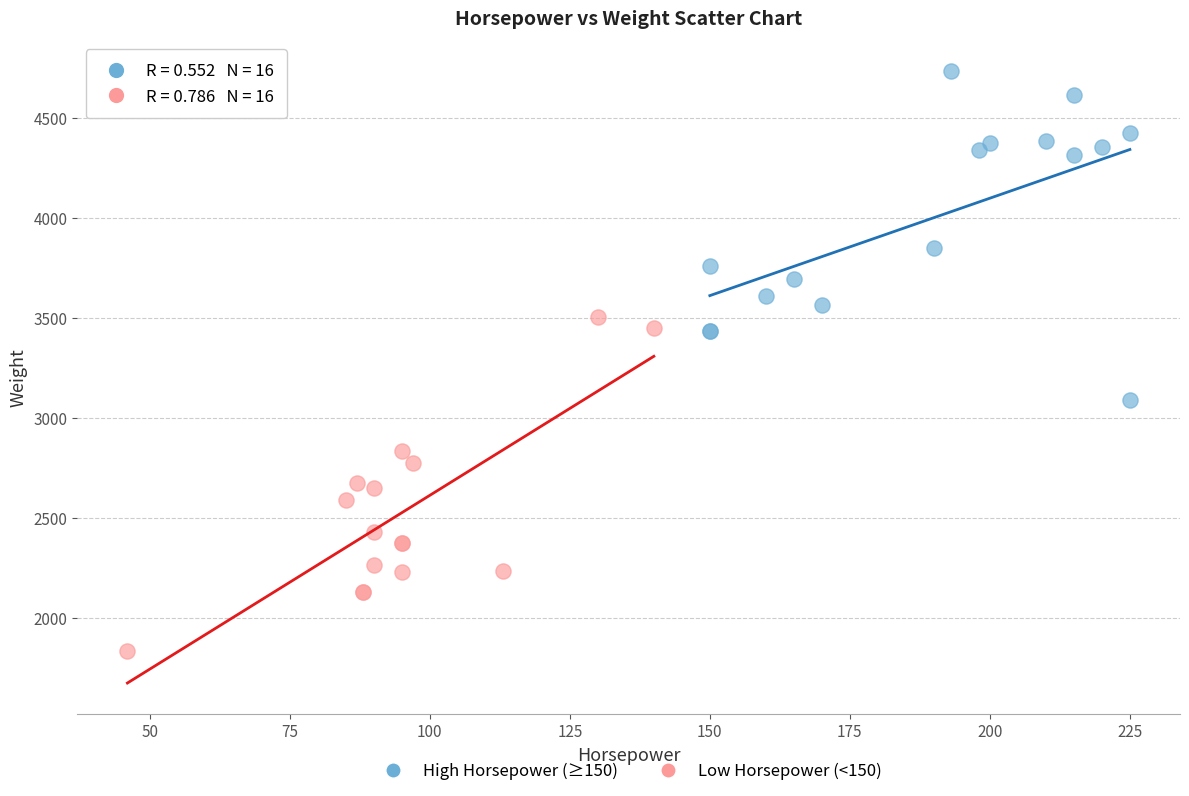

What are all the series names shown in the legend?

High Horsepower (≥150), Low Horsepower (<150)